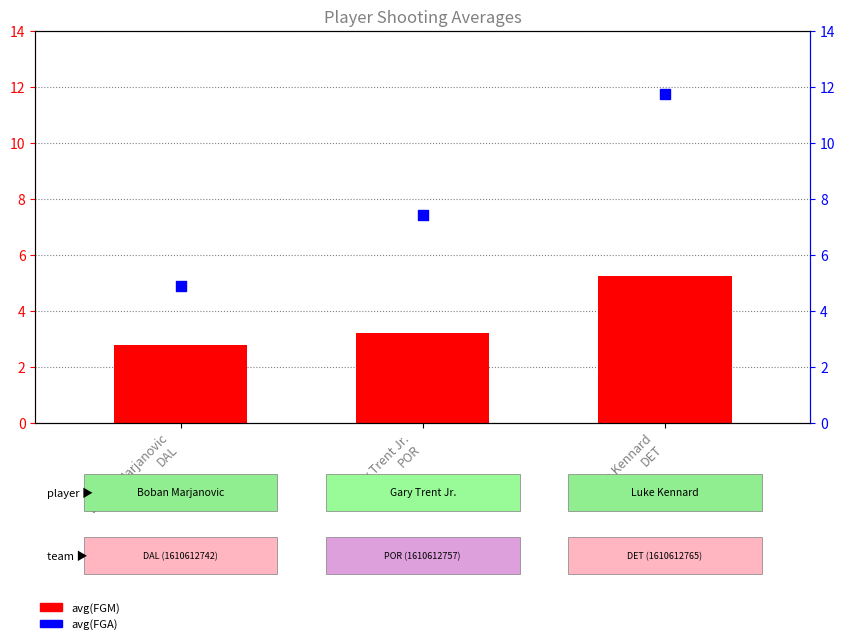

Which series has the widest spread of Y values?

avg(FGA)